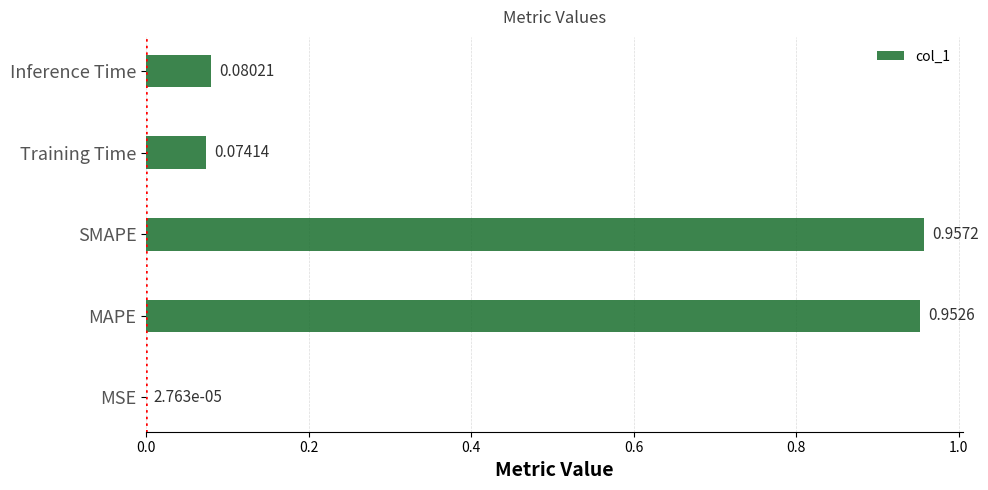

What is the sum of all values?

2.1